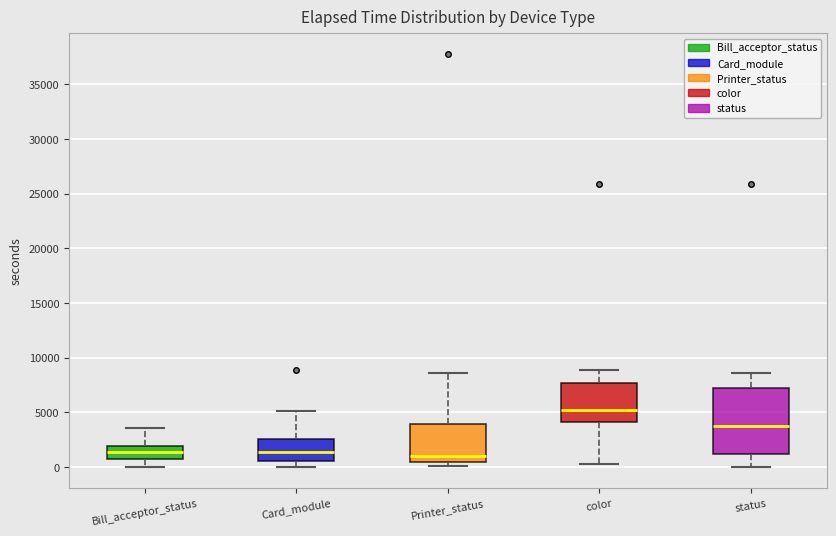

Which box is the tallest, from its lower edge to its upper edge?

status